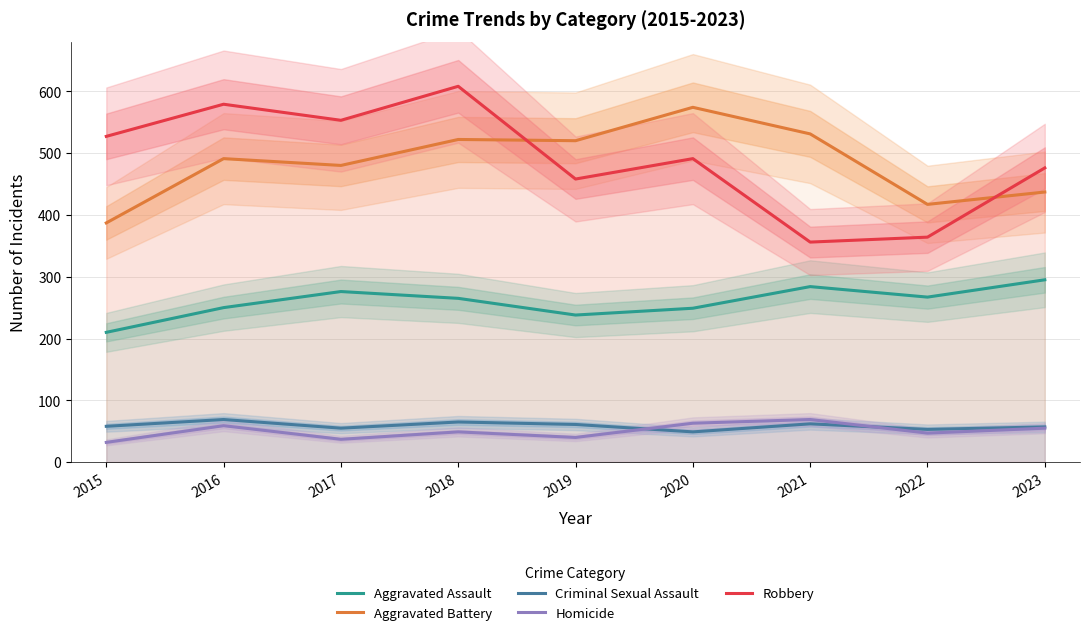

Rank the series by their maximum value, from lowest to highest.

Criminal Sexual Assault, Homicide, Aggravated Assault, Aggravated Battery, Robbery